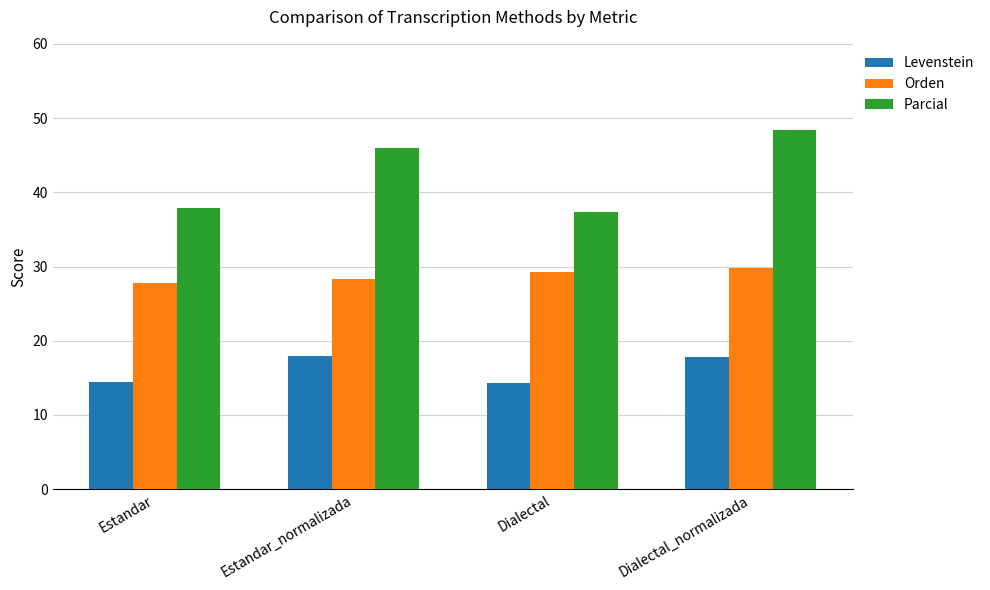

Read the Orden value at Dialectal_normalizada.

29.8